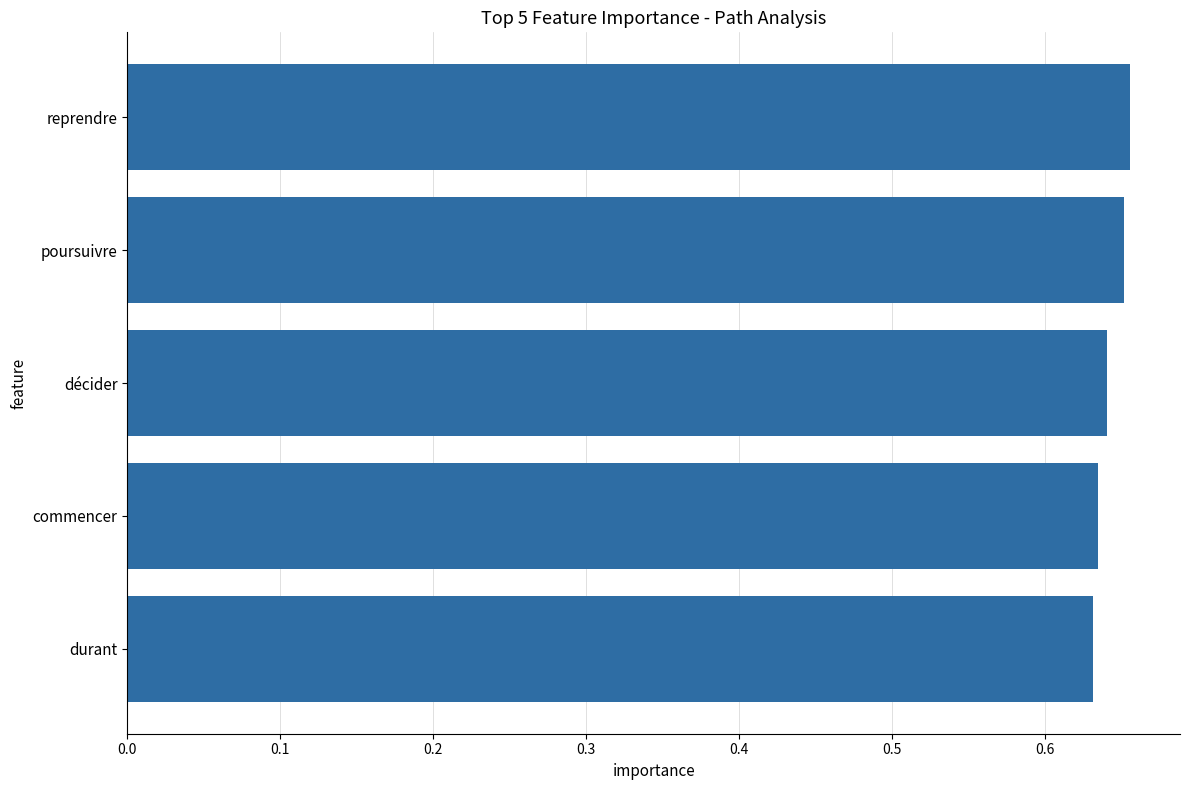

What is the sum of all values?

3.2